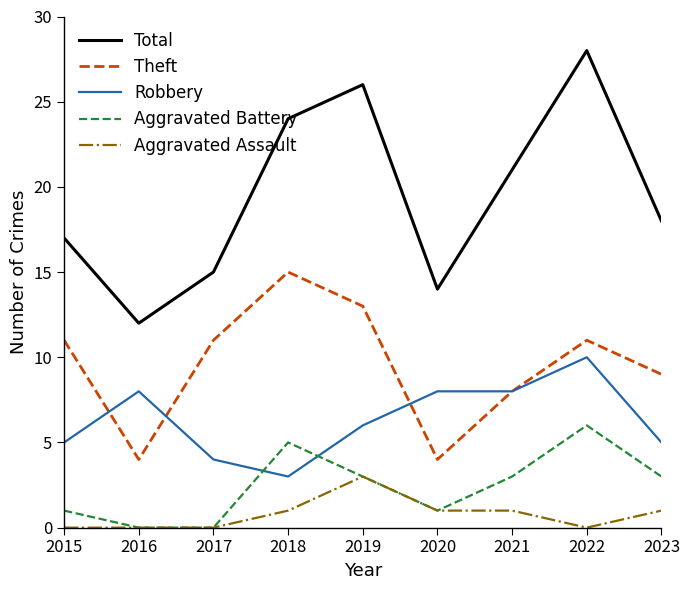

What is the lowest value of the Total series?

12